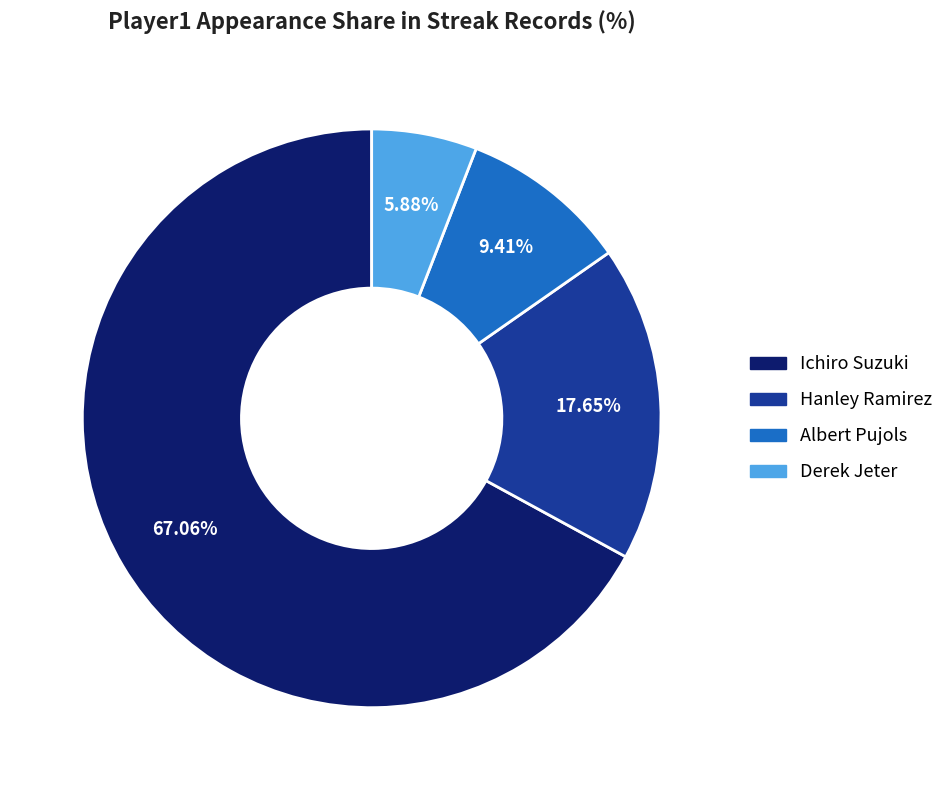

Which category has the smallest portion of the pie?

Derek Jeter